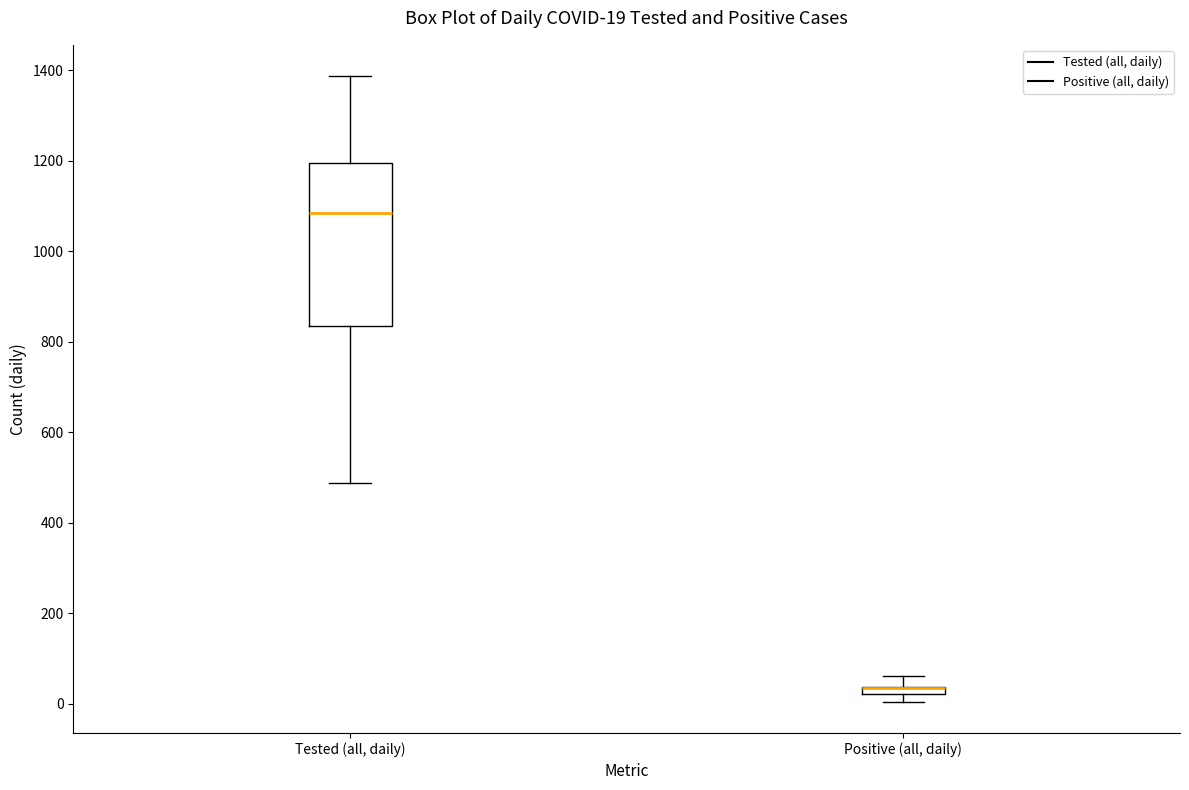

Comparing the boxes themselves (not the whiskers), which one is the tallest?

Tested (all, daily)